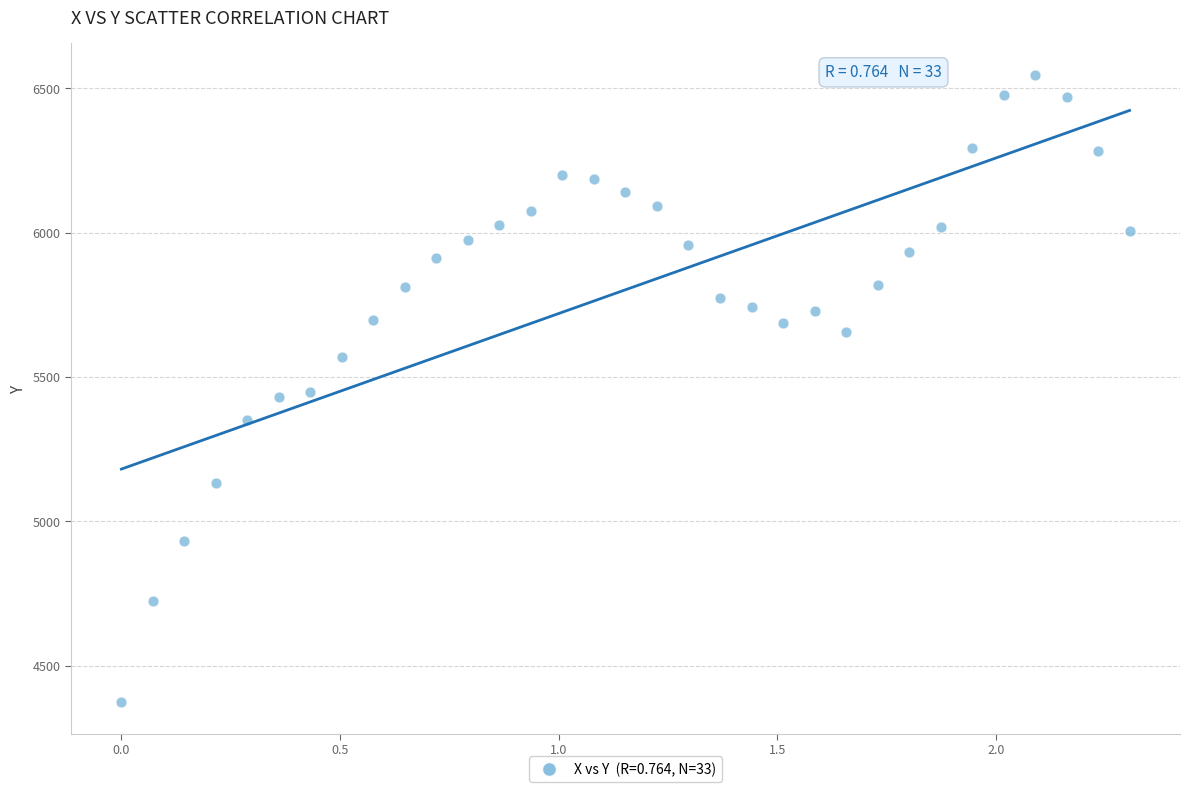

What is the range of X values (max minus min)?

2.3